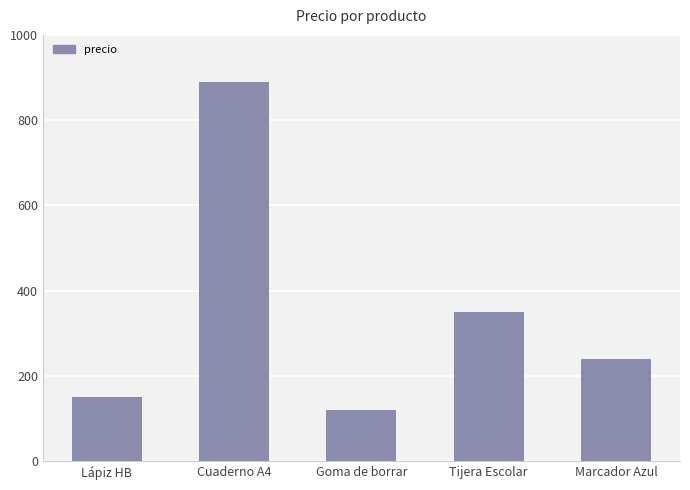

What is the ratio of the value at Marcador Azul to the value at Tijera Escolar?

0.7